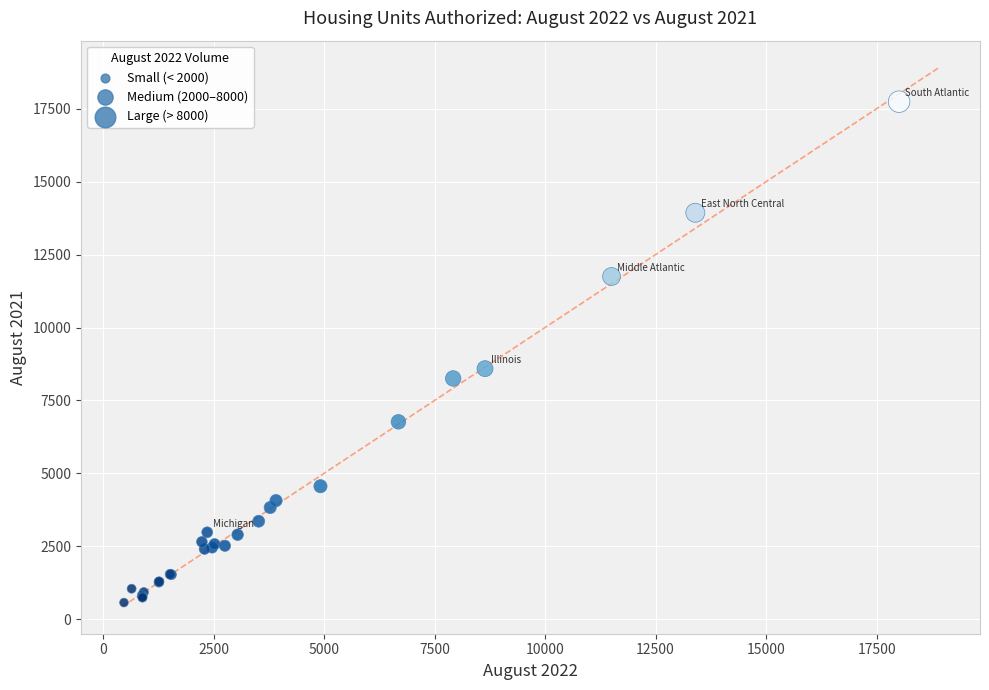

What Y value in the scatter plot is closest to 9156?

8589